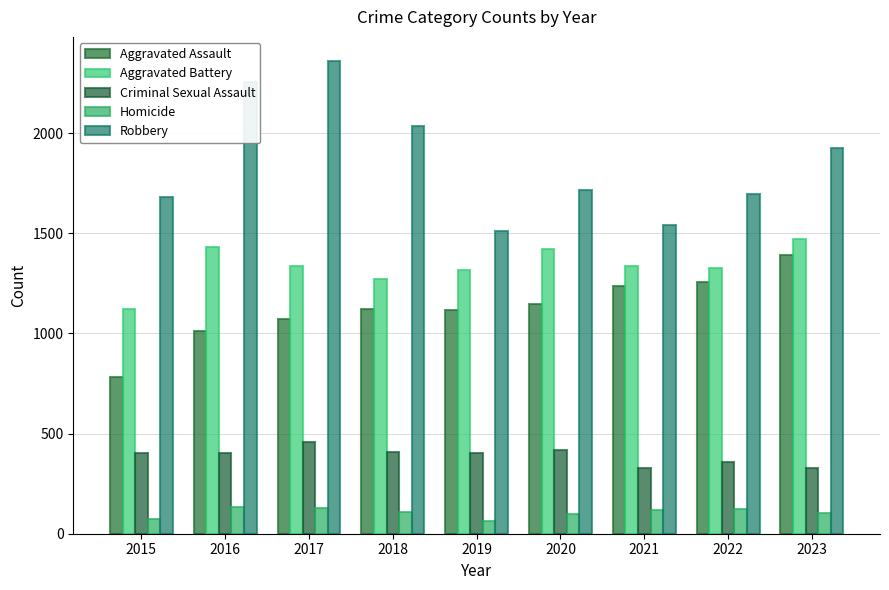

The Criminal Sexual Assault series shows 246 at 2018. True or false?

False